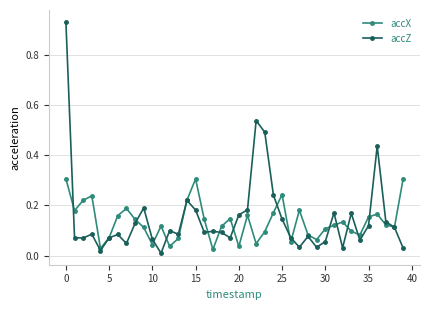

What is the maximum value for accX?

0.3